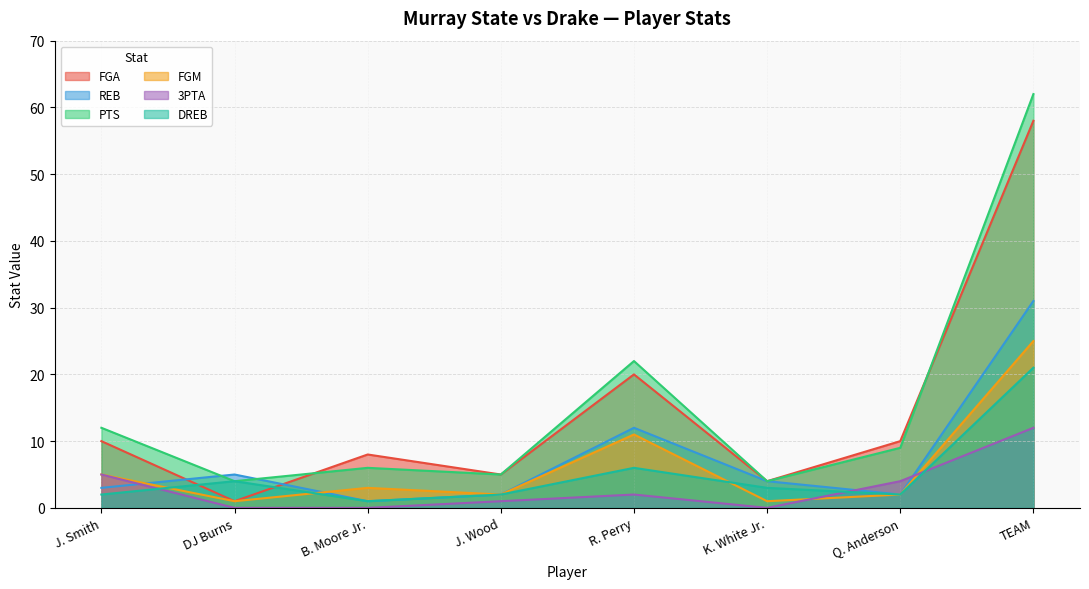

Reading left to right, transcribe all the data shown in this chart.

FGA: 10	1	8	5	20	4	10	58
REB: 3	5	1	2	12	4	2	31
PTS: 12	4	6	5	22	4	9	62
FGM: 5	1	3	2	11	1	2	25
3PTA: 5	0	0	1	2	0	4	12
DREB: 2	4	1	2	6	3	2	21